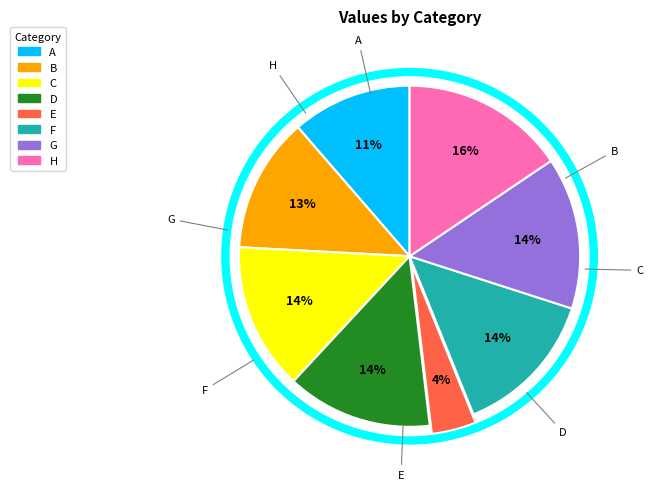

Is it true that B is 18% of the pie?

False